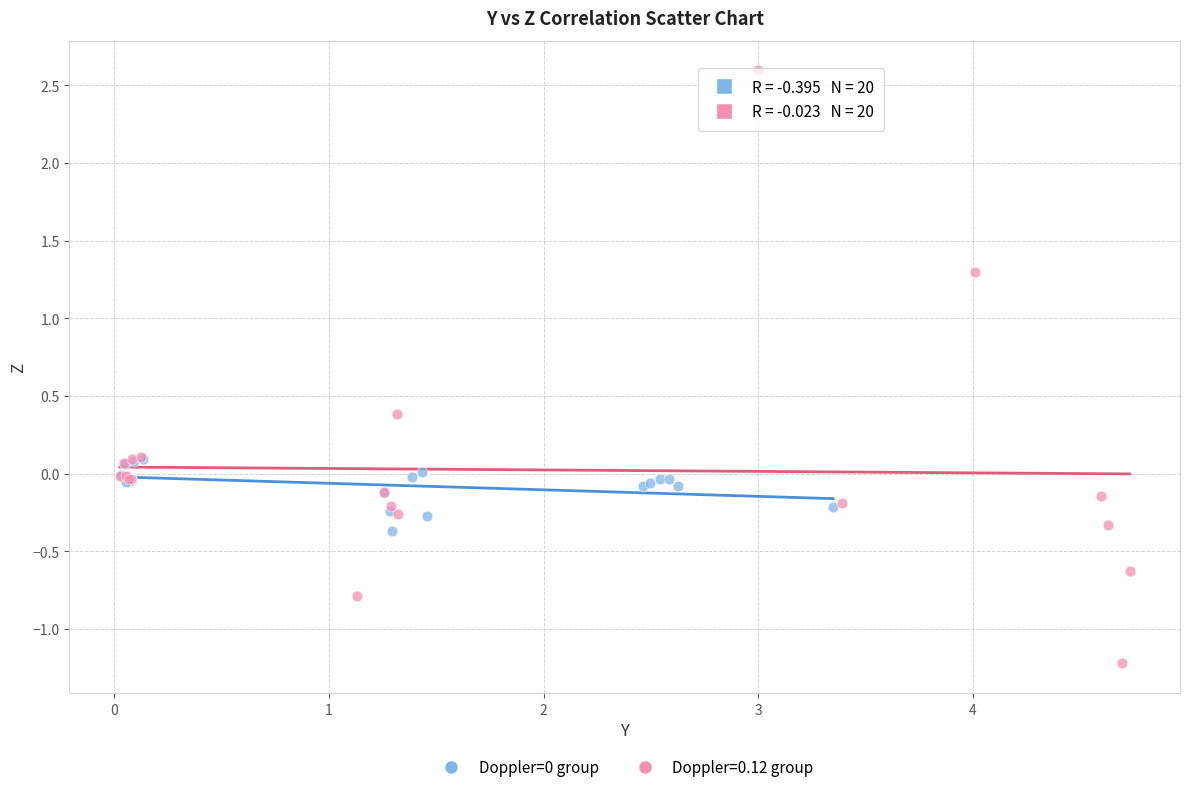

Which series has the widest spread of Y values?

Doppler=0.12 group